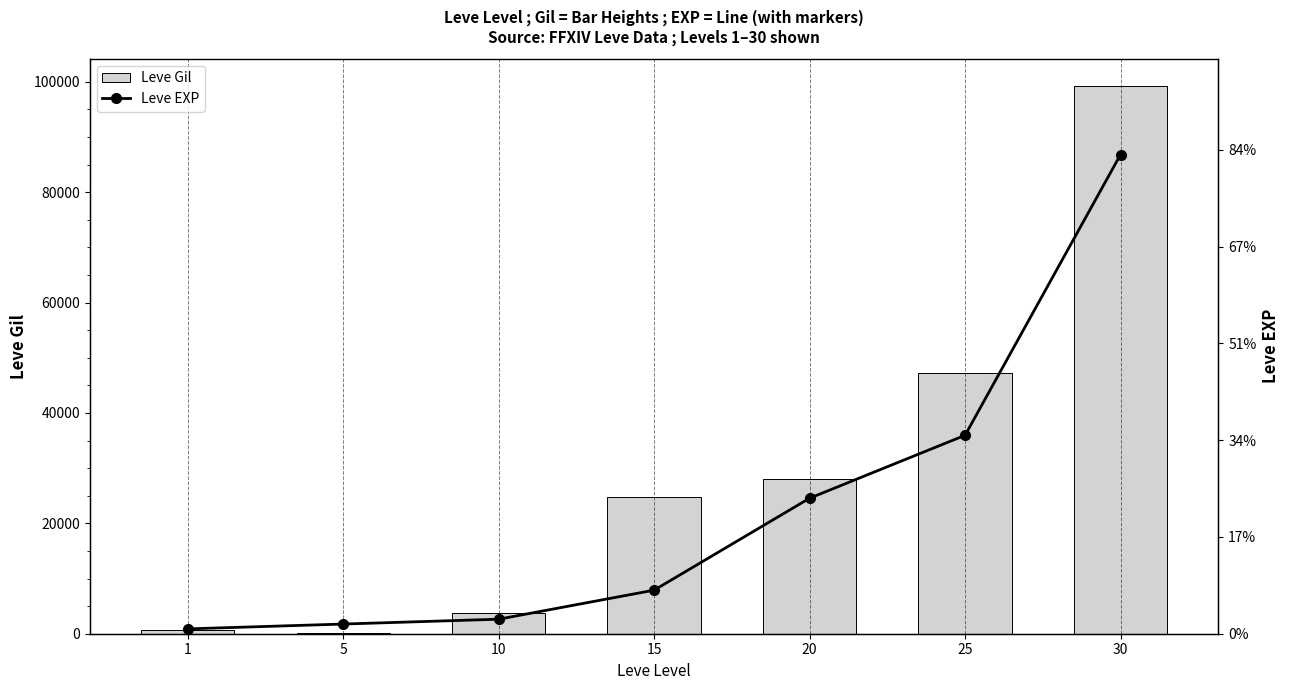

At which label does Leve Gil reach its peak?

30